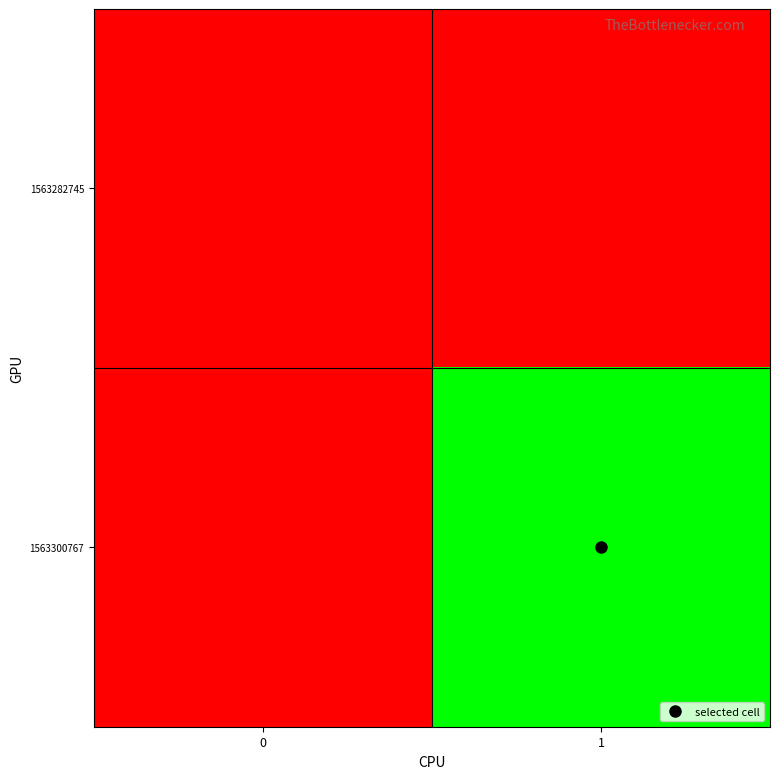

What is the total value across all series at 1?

1